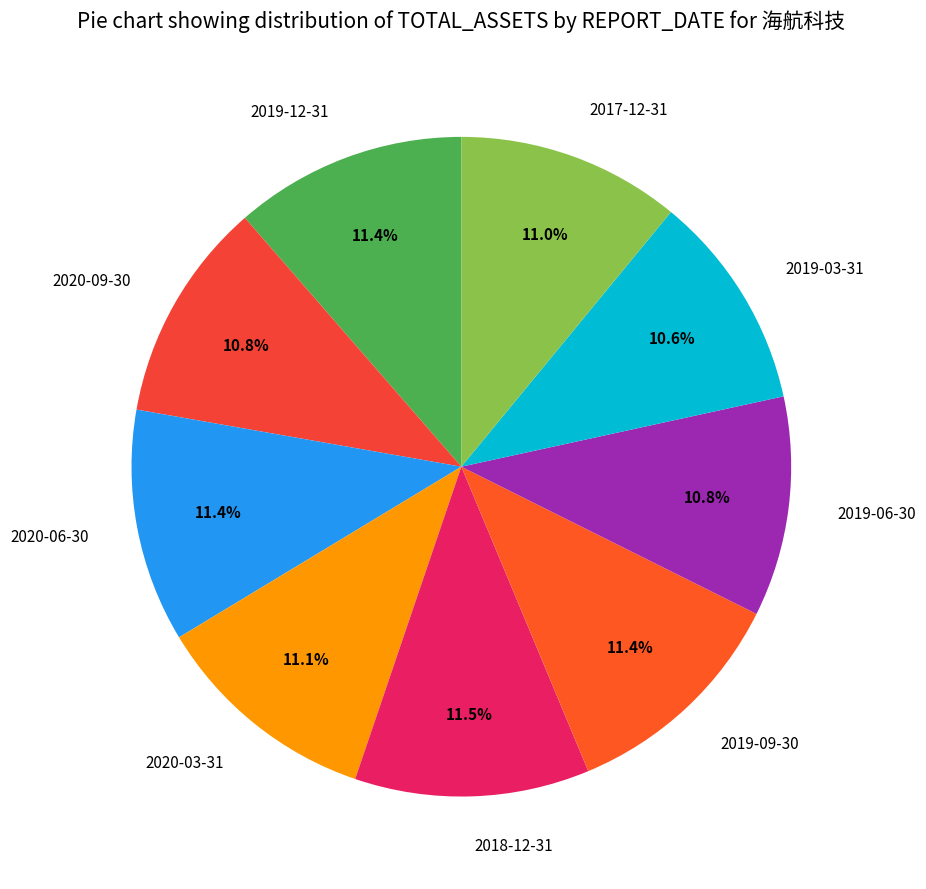

Between 2019-12-31 and 2019-03-31, which is larger?

2019-12-31